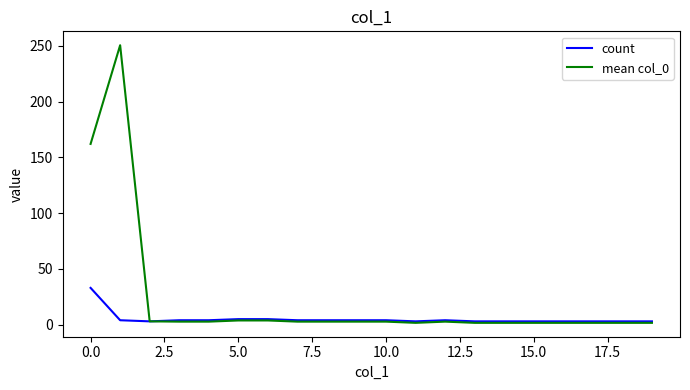

List the series in order of their overall mean, highest first.

mean col_0, count